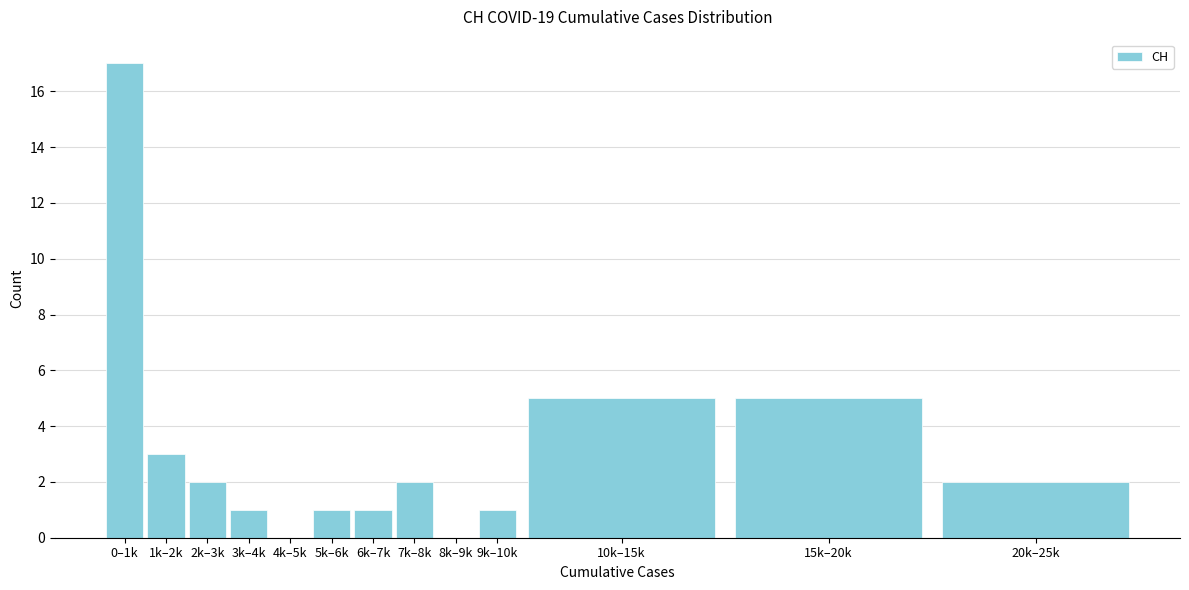

Reading left to right, list all the values displayed in this chart.

0–1k=17	1k–2k=3	2k–3k=2	3k–4k=1	4k–5k=0	5k–6k=1	6k–7k=1	7k–8k=2	8k–9k=0	9k–10k=1	10k–15k=5	15k–20k=5	20k–25k=2